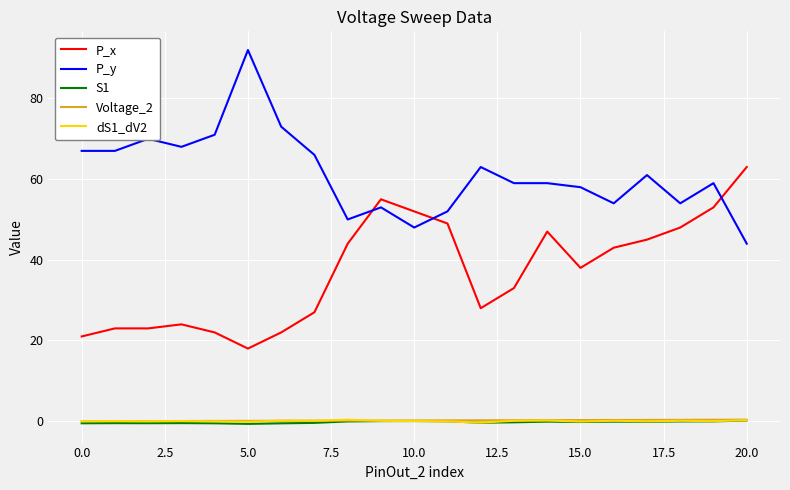

True or false: S1 and P_y cross at least once.

False